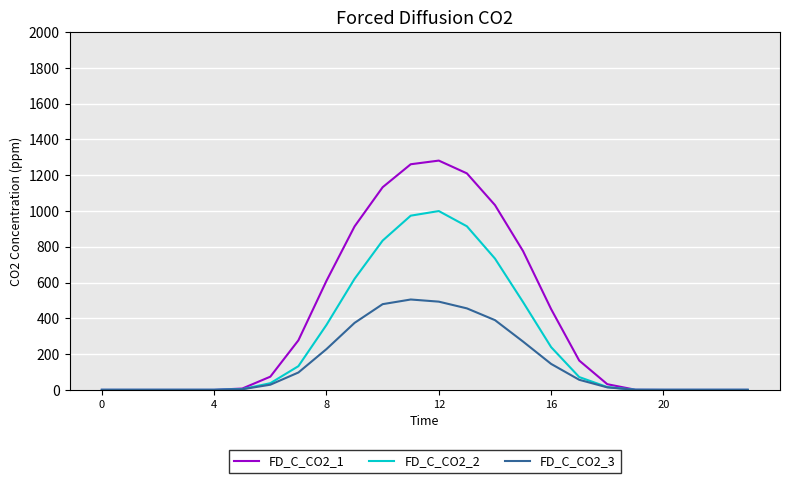

Which series has the largest total across all categories?

FD_C_CO2_1